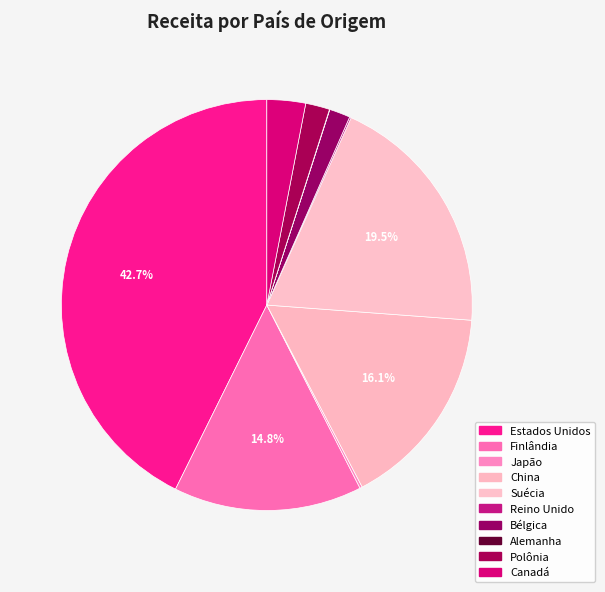

How many slices are in this pie chart?

10